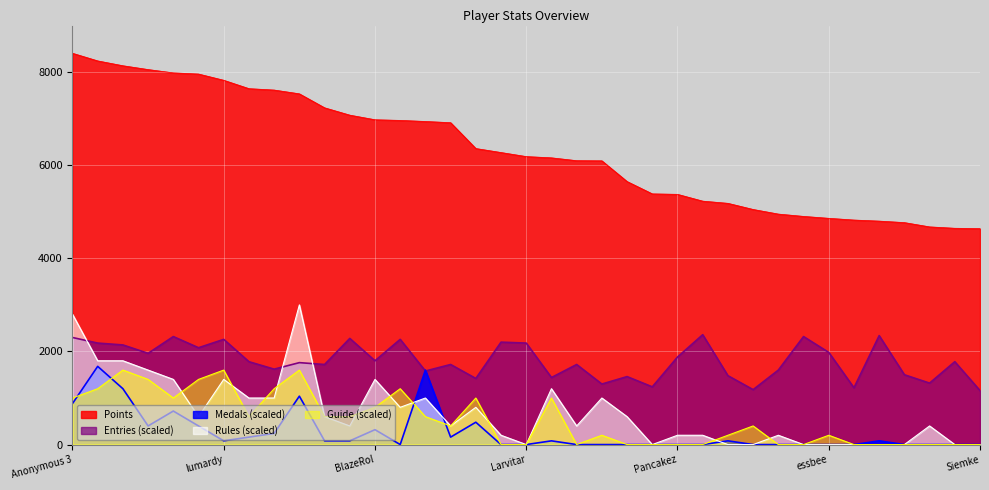

Where is Rules nearest to the value 1500?

Anonymous 4